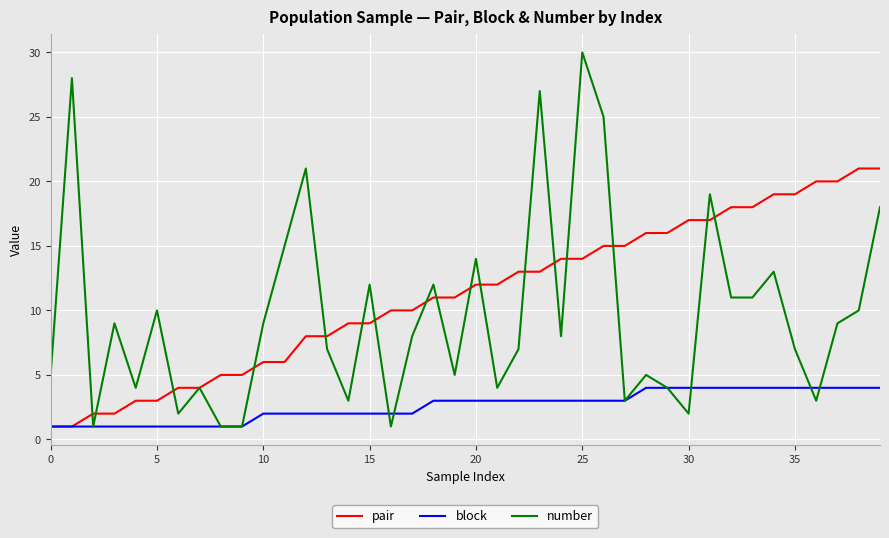

Which series has the largest total across all categories?

pair